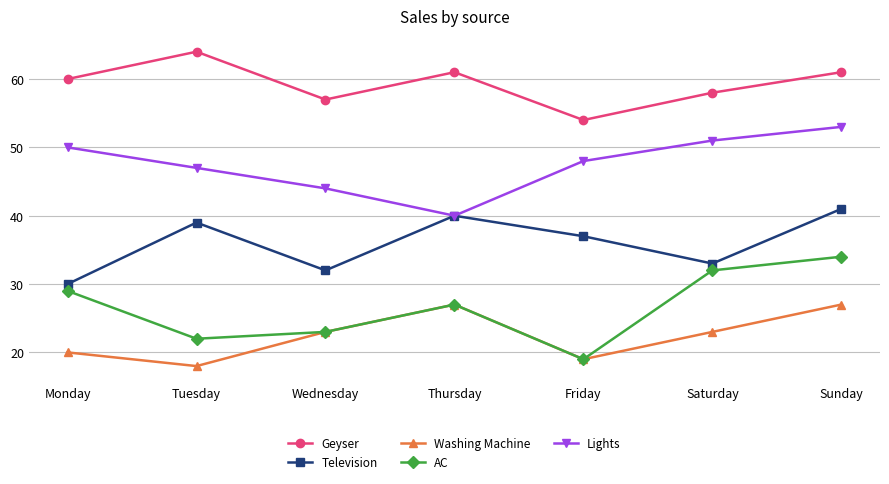

Between Friday and Saturday, which series saw the biggest shift?

AC